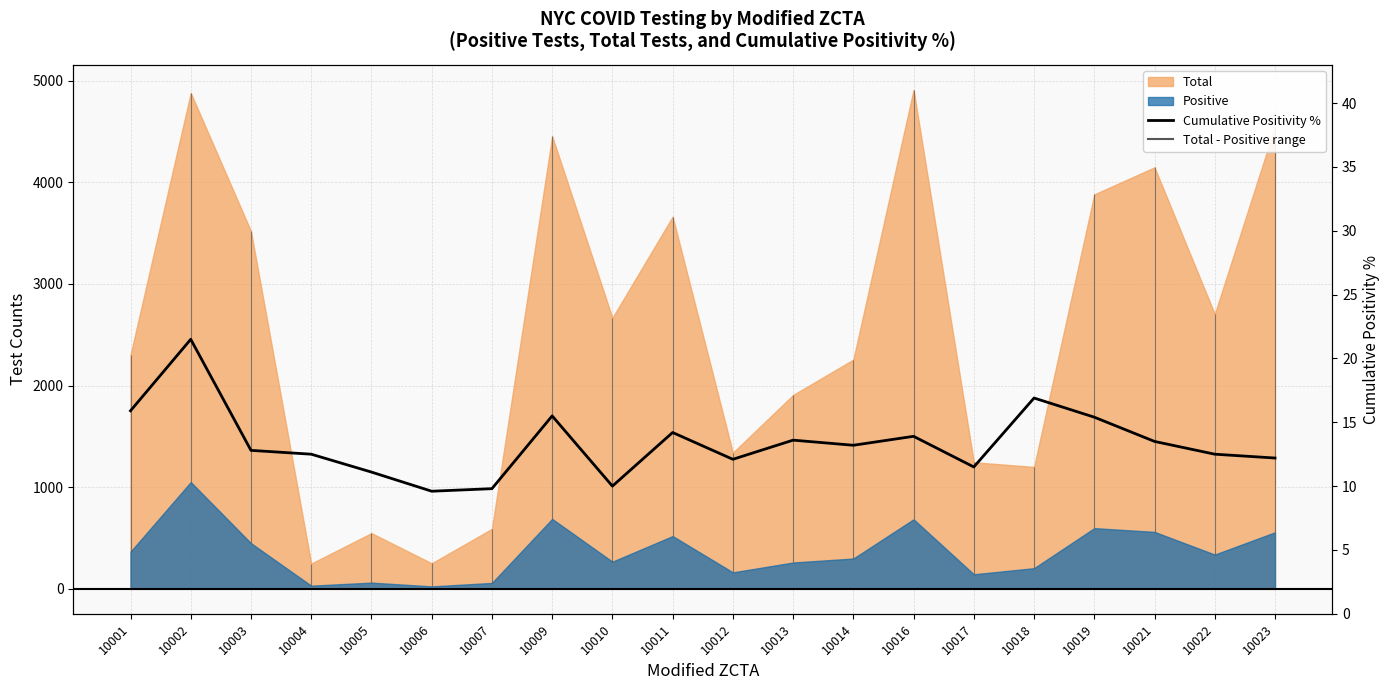

What is the change in value from 10009 to 10022?

-3.0